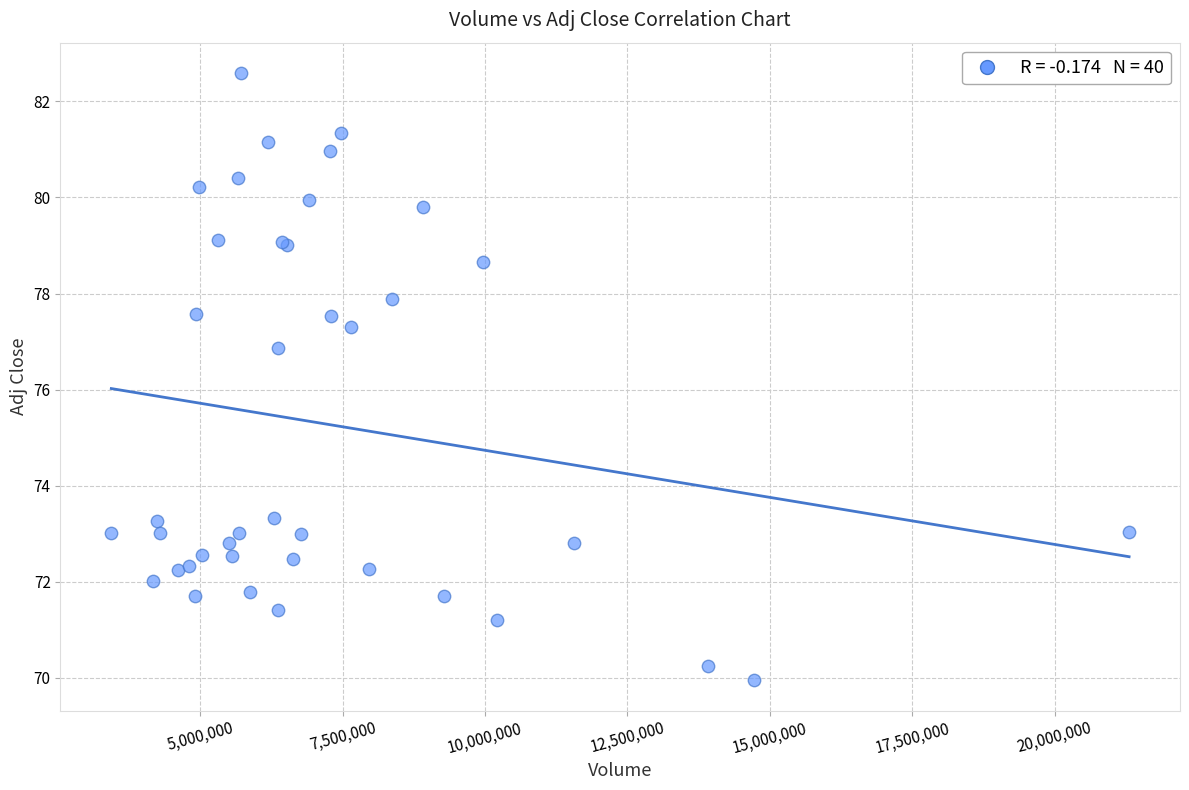

What Y value in the scatter plot is closest to 76?

76.9